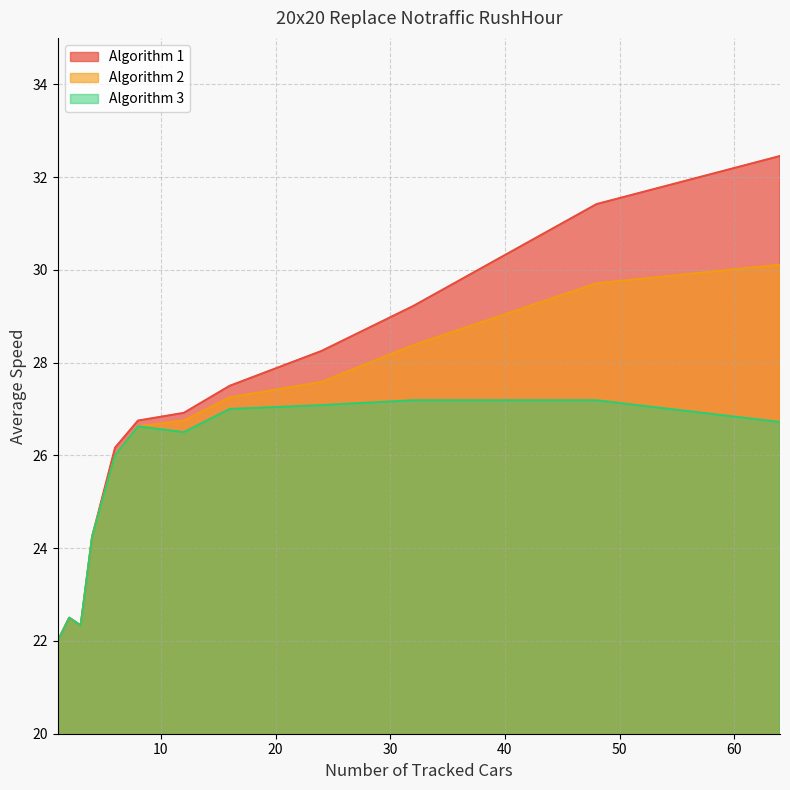

Reading right to left, extract all data points from this chart.

Algorithm 1: 32.5	31.4	29.2	28.2	27.5	26.9	26.8	26.2	24.2	22.3	22.5	22.0
Algorithm 2: 30.1	29.7	28.4	27.6	27.2	26.8	26.6	26.0	24.2	22.3	22.5	22.0
Algorithm 3: 26.7	27.2	27.2	27.1	27.0	26.5	26.6	26.0	24.2	22.3	22.5	22.0